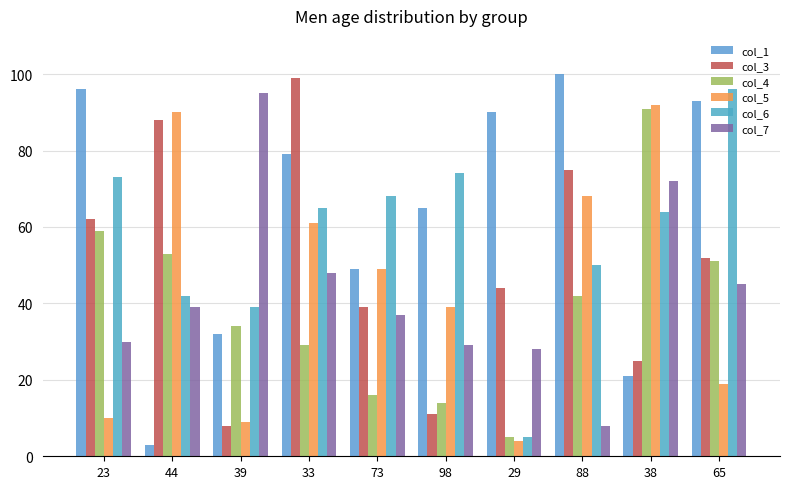

What is the label of the 5th bar from the left?

73